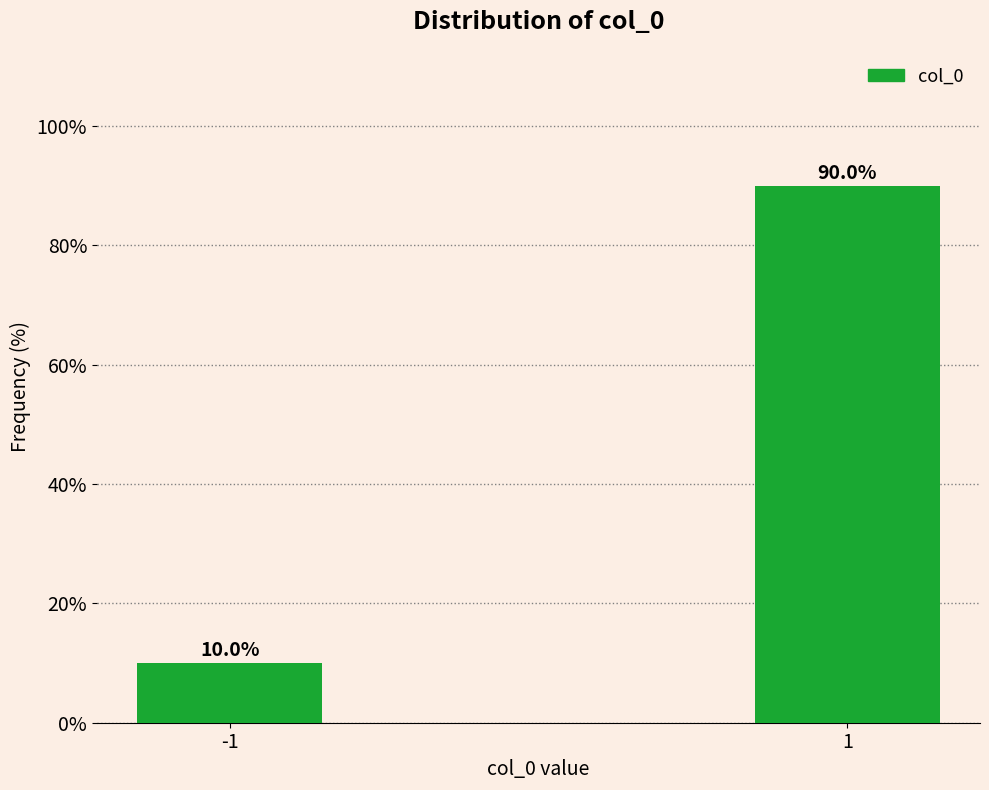

Reading left to right, extract all data points from this chart.

-1=10.0	1=90.0